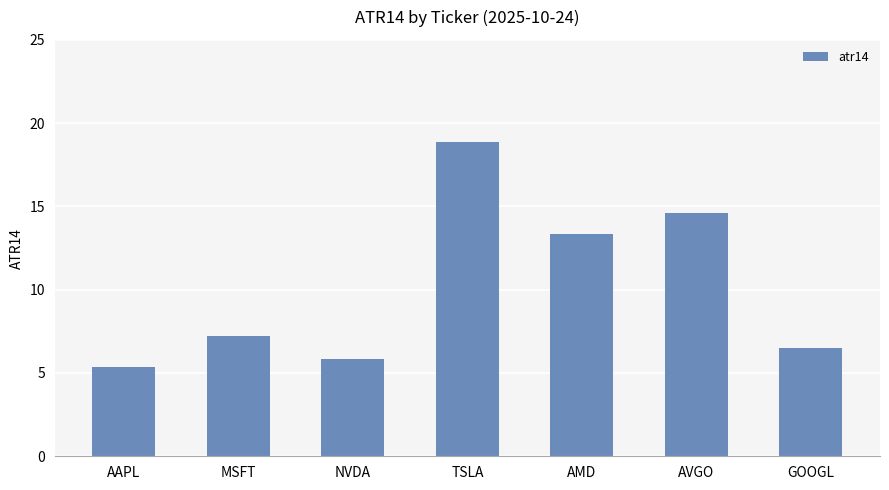

The value at GOOGL is 6.5. True or false?

True